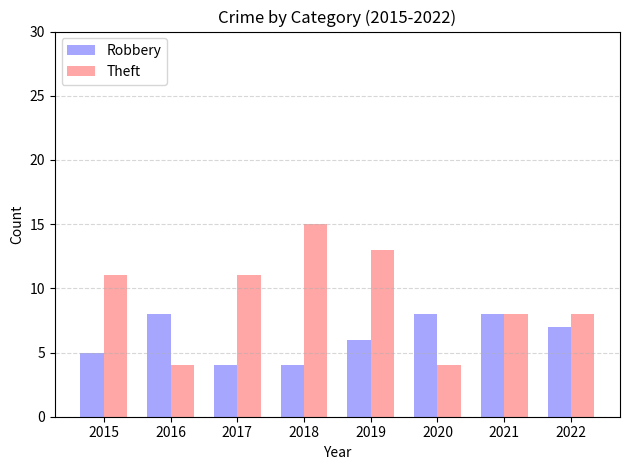

What is the difference between the maximum and minimum values in the Robbery series?

4